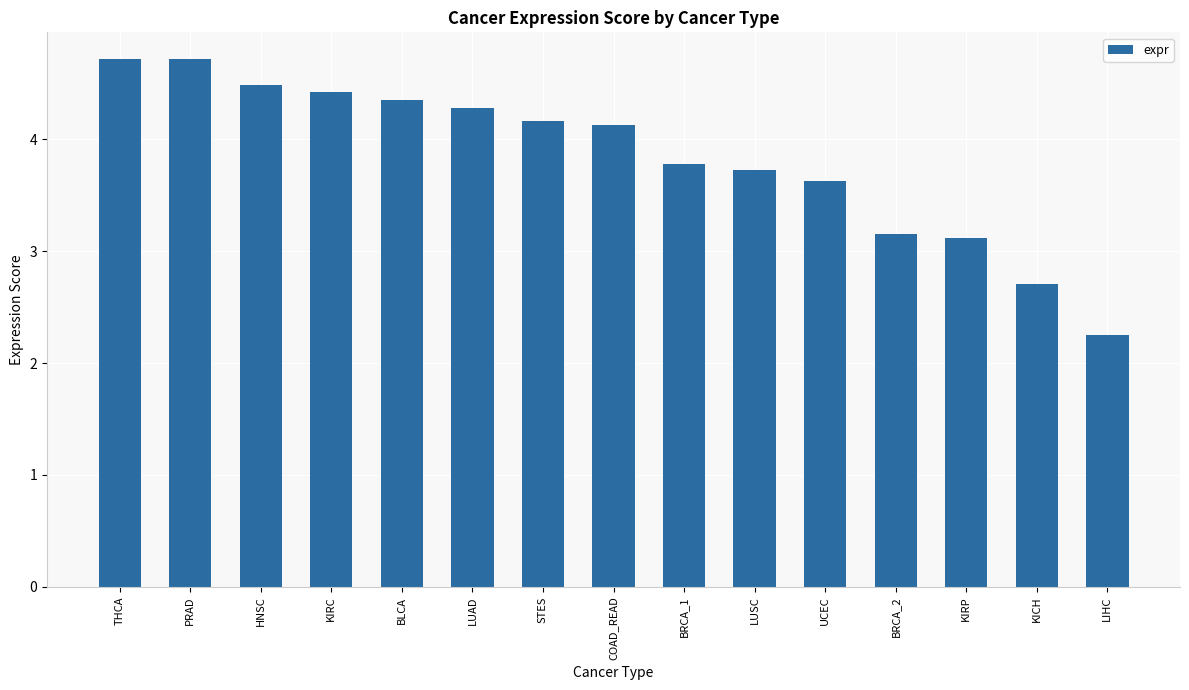

Is it true that the value at STES is 6.3?

False